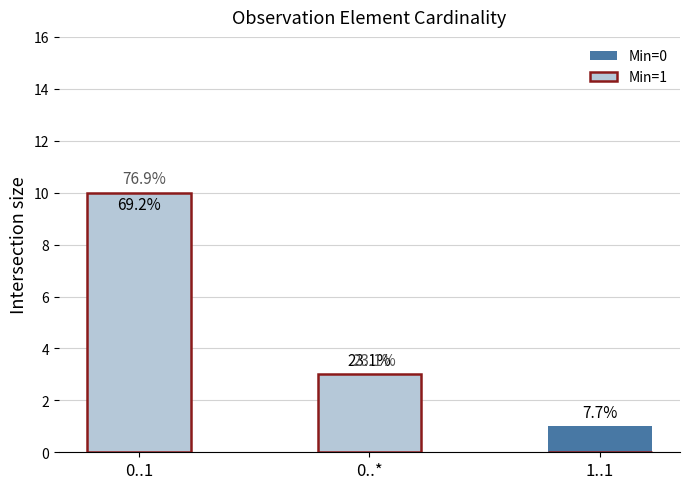

What position from the left is 0..1?

1